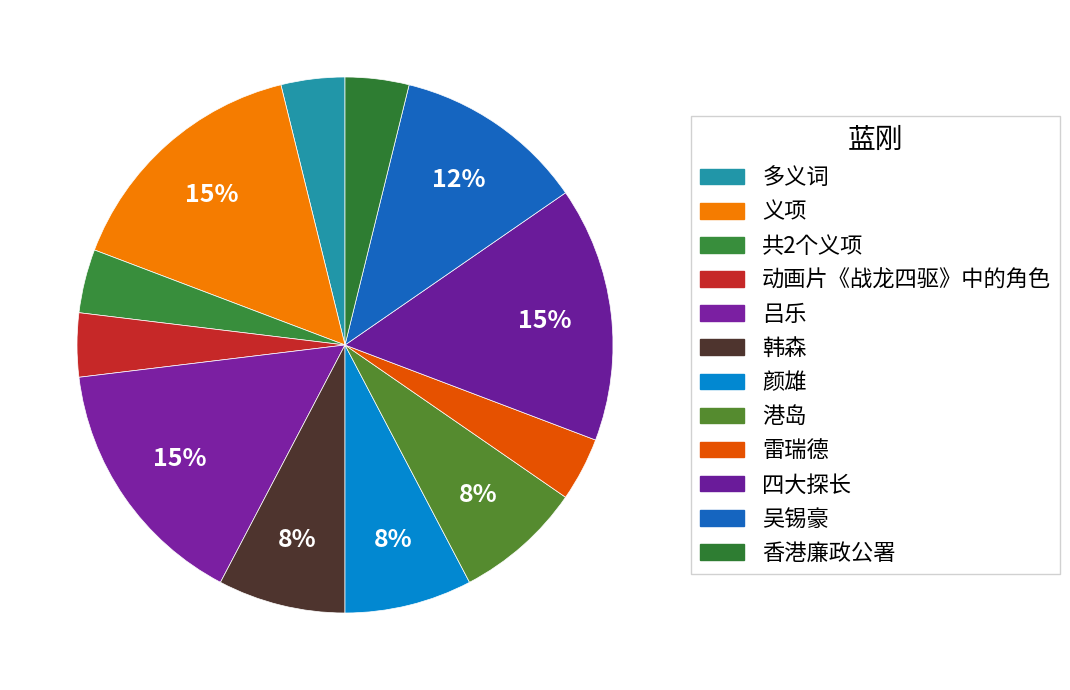

How many segments does this pie chart have?

12